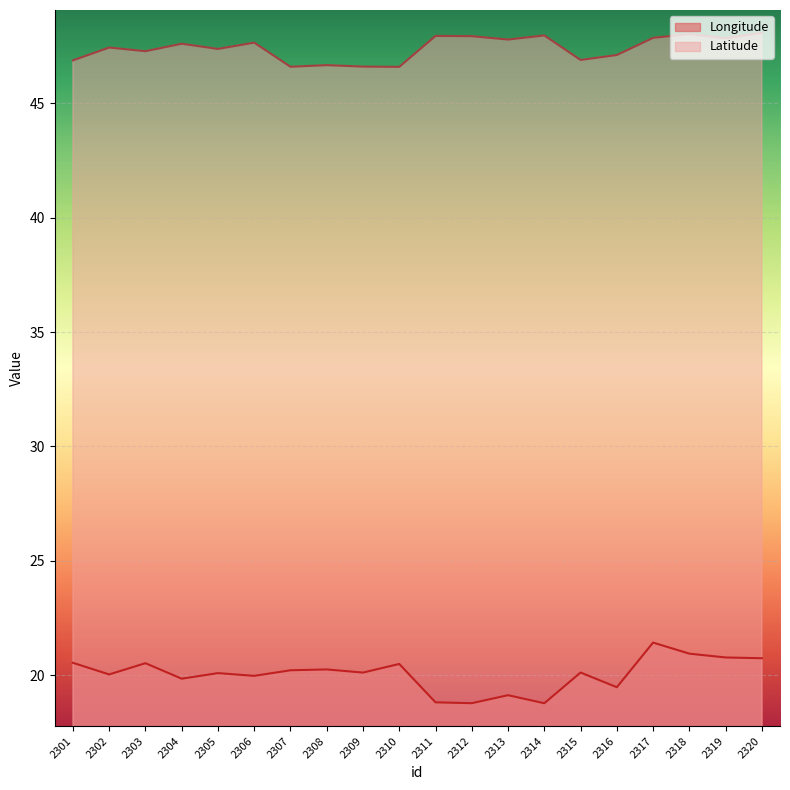

True or false: Longitude and Latitude intersect in this chart.

False